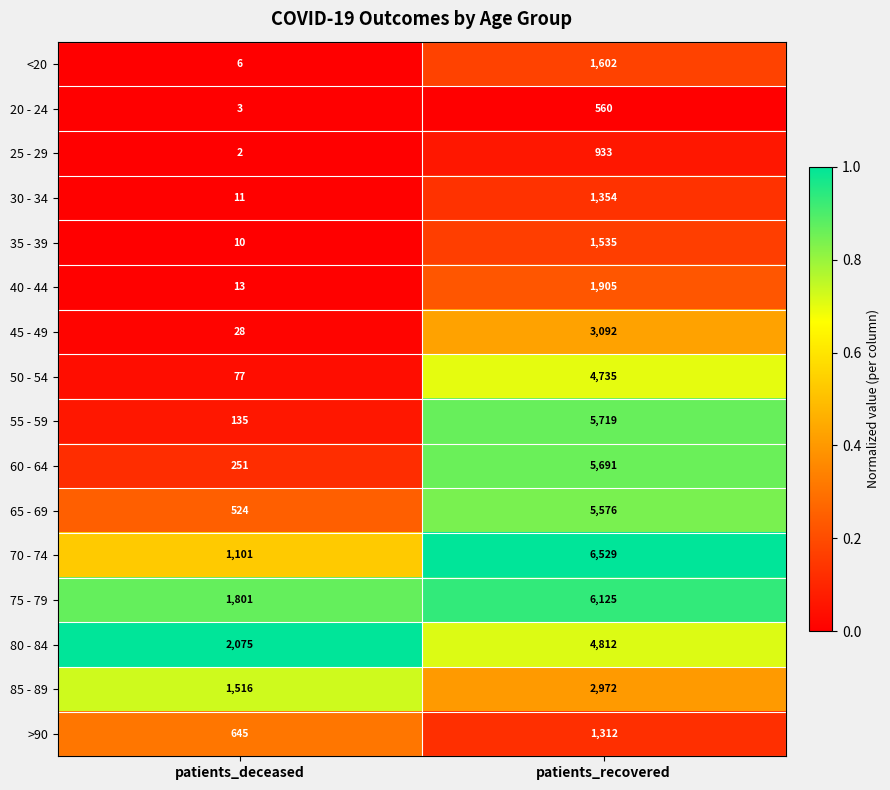

At which category is the sum across all series the highest?

patients_recovered